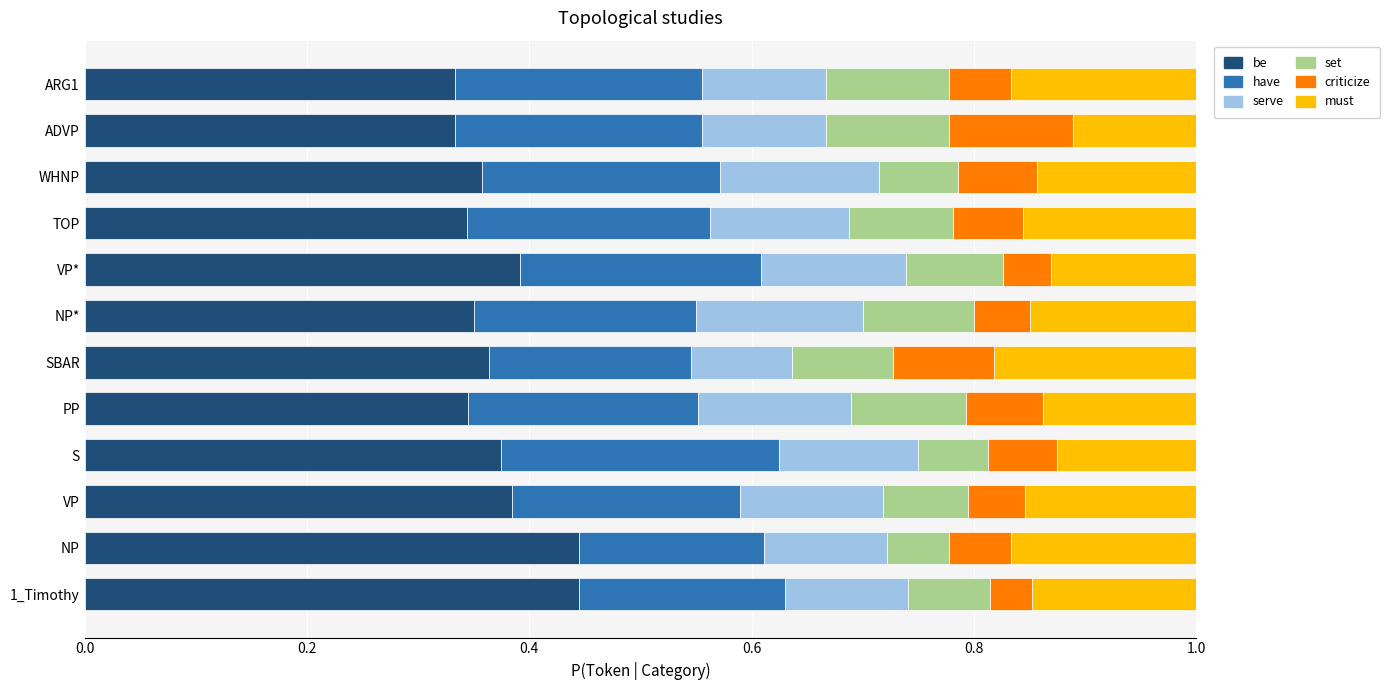

What is the total value across all series at PP?

1.0